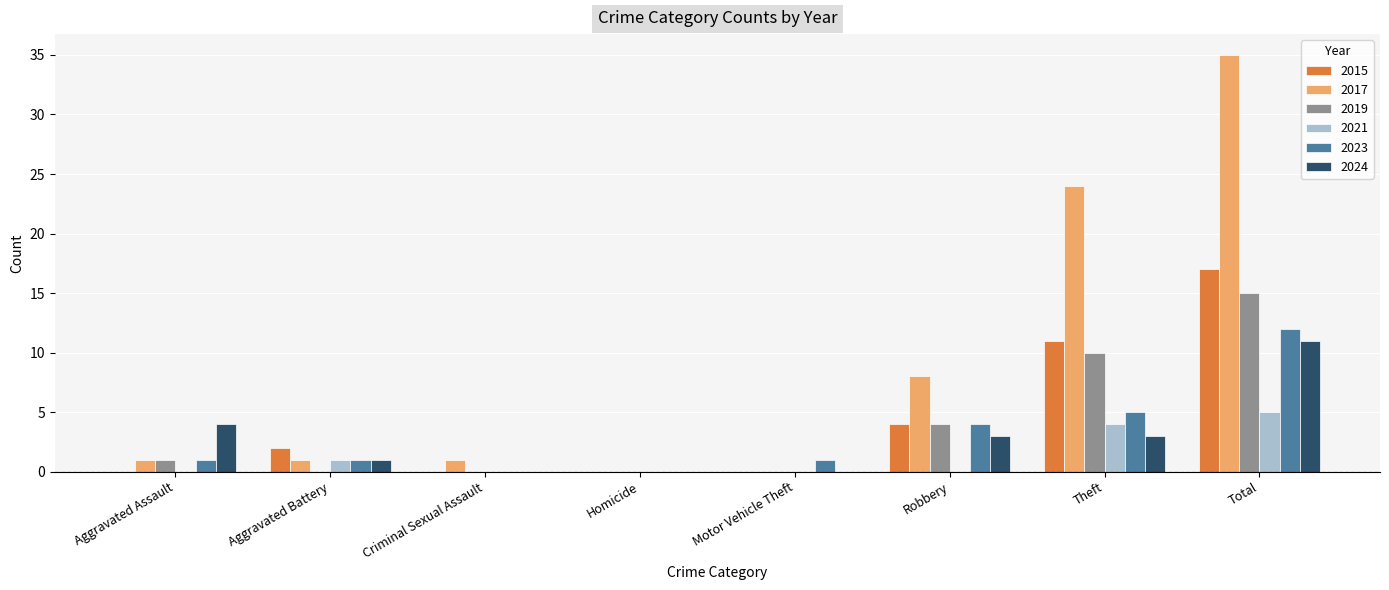

Is it true that 2023 equals 1 at Motor Vehicle Theft?

True